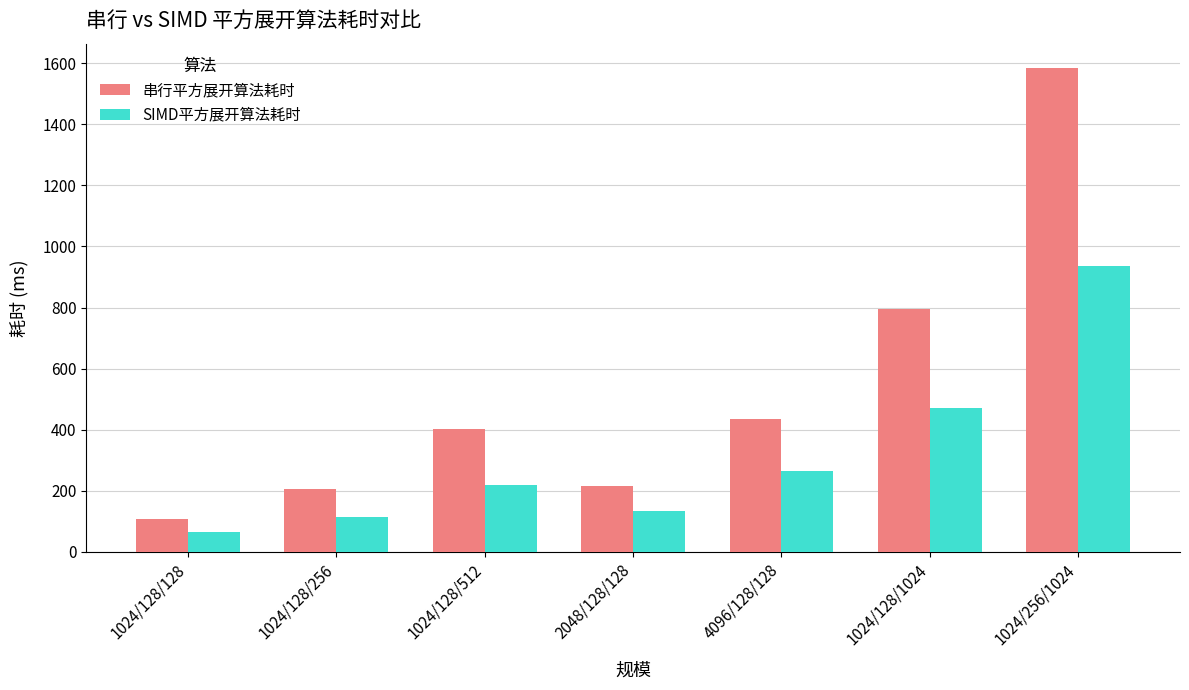

What is the sum of all 串行平方展开算法耗时 values?

3745.3